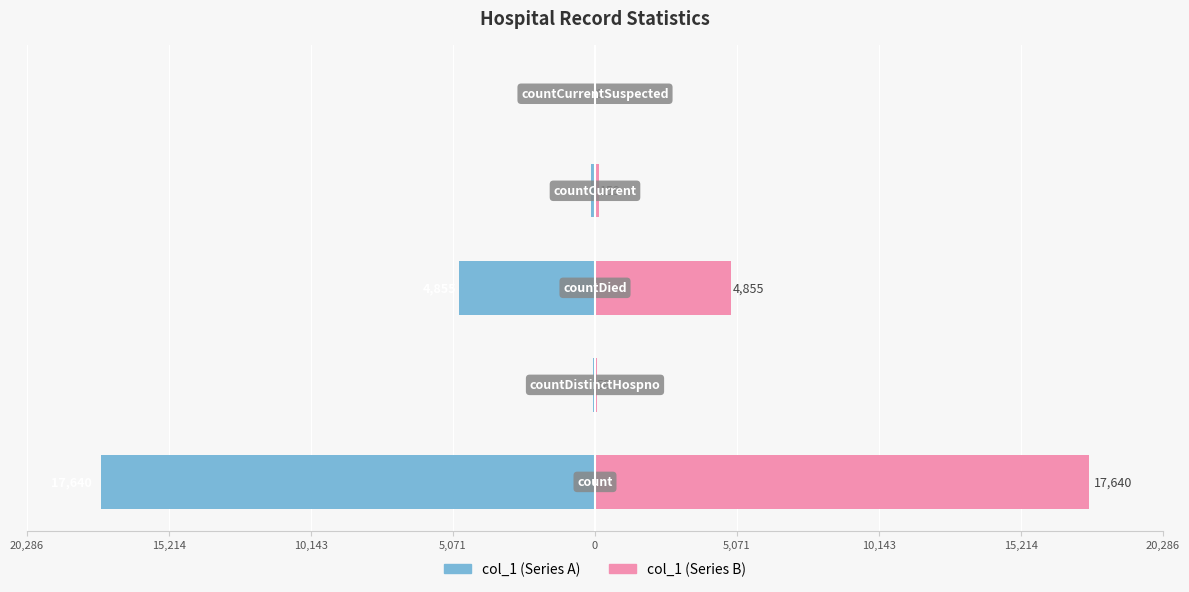

What is the difference between the maximum and minimum values in the col_1 (left) series?

17640